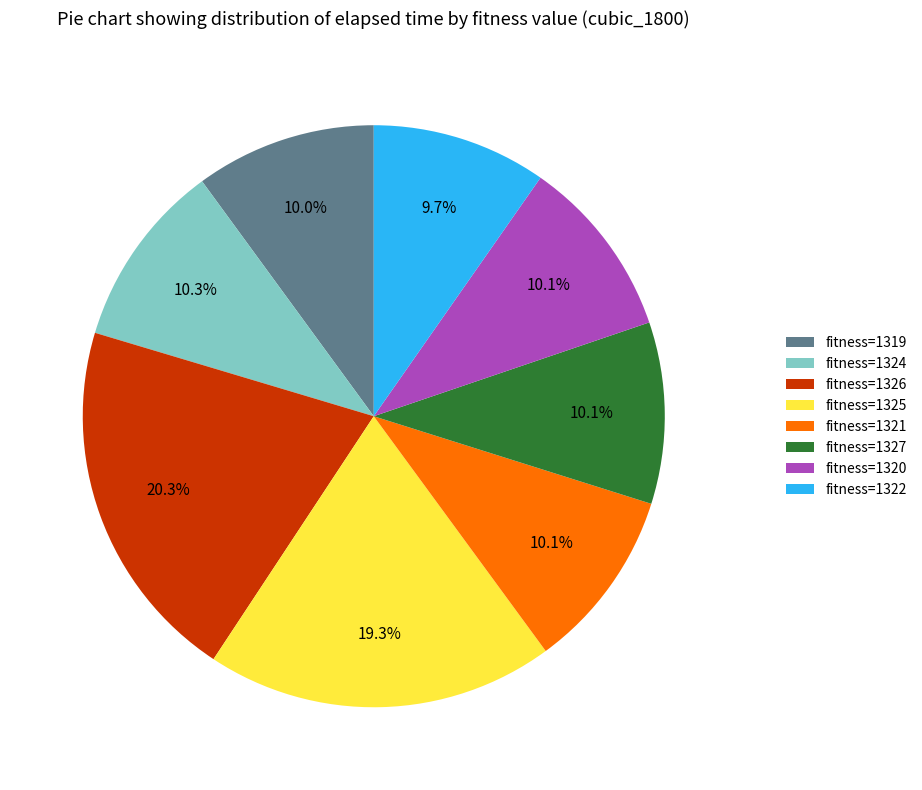

Count the number of slices in the pie.

8